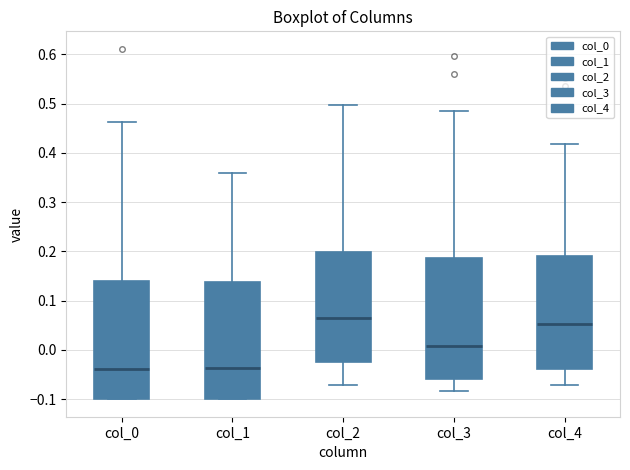

Where is the upper edge of the box for col_4 on the y-axis? The values are not printed on the chart, so give them approximately, as read against the axis.

0.19